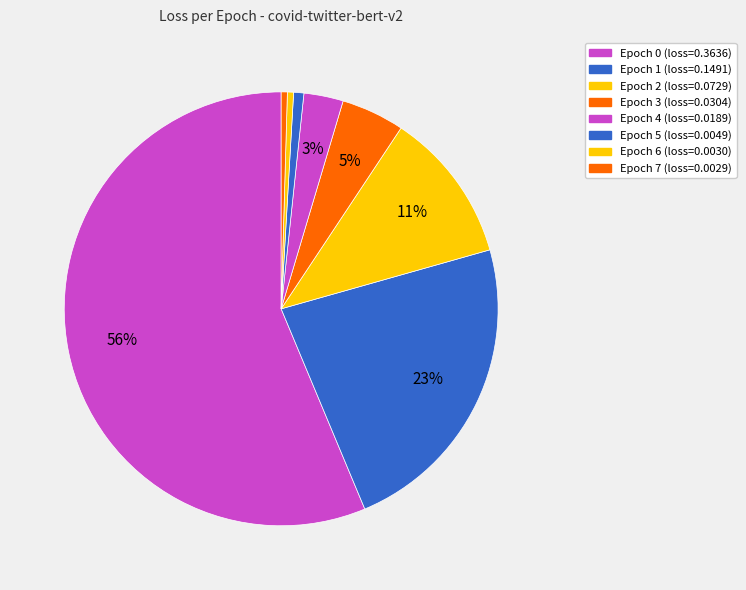

What is the smallest slice in the pie chart?

Epoch 7